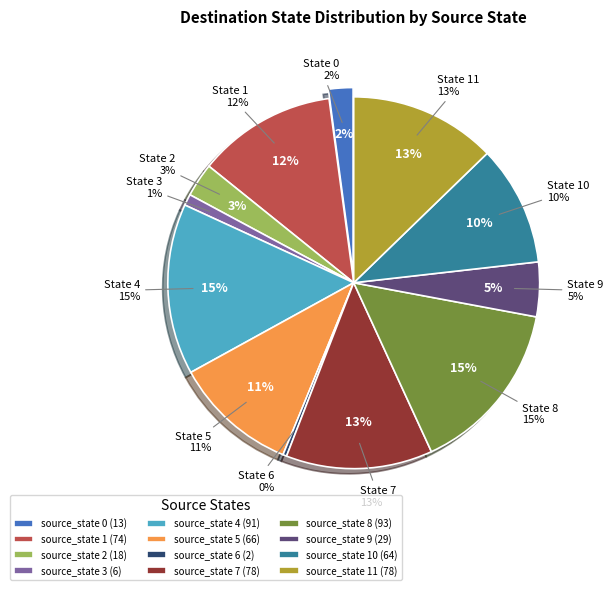

What percentage is the source_state 11 slice, to the nearest percent?

13%